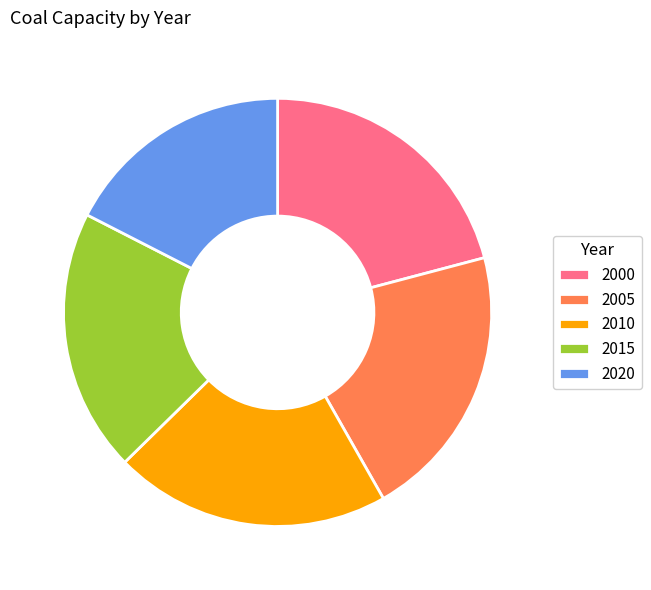

Between 2015 and 2005, which is larger?

2005